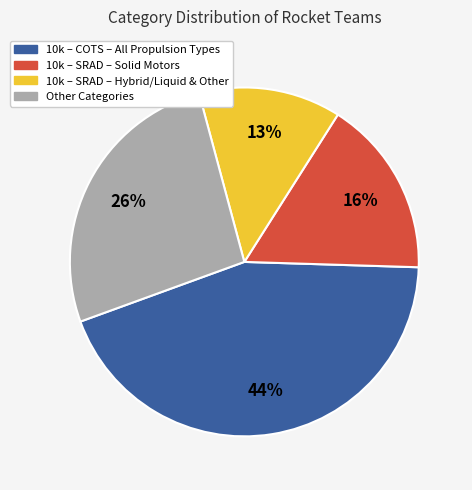

To the nearest percent, what is the average slice percentage?

25%